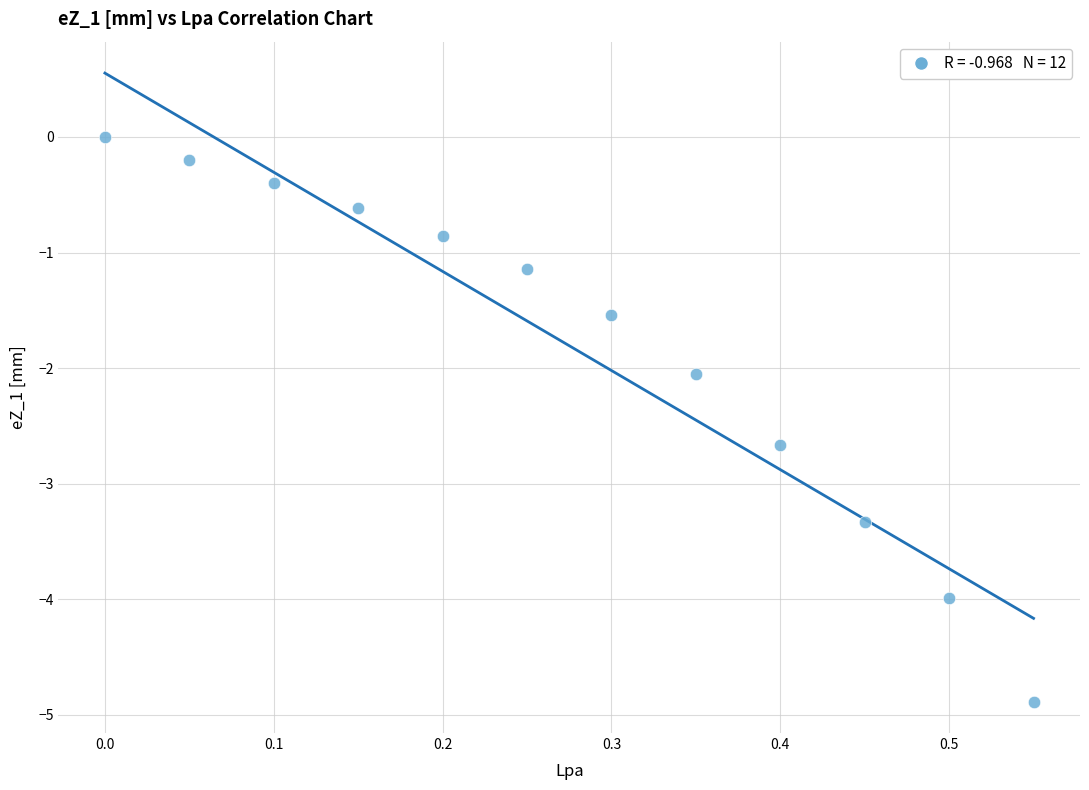

What is the average X value?

0.3